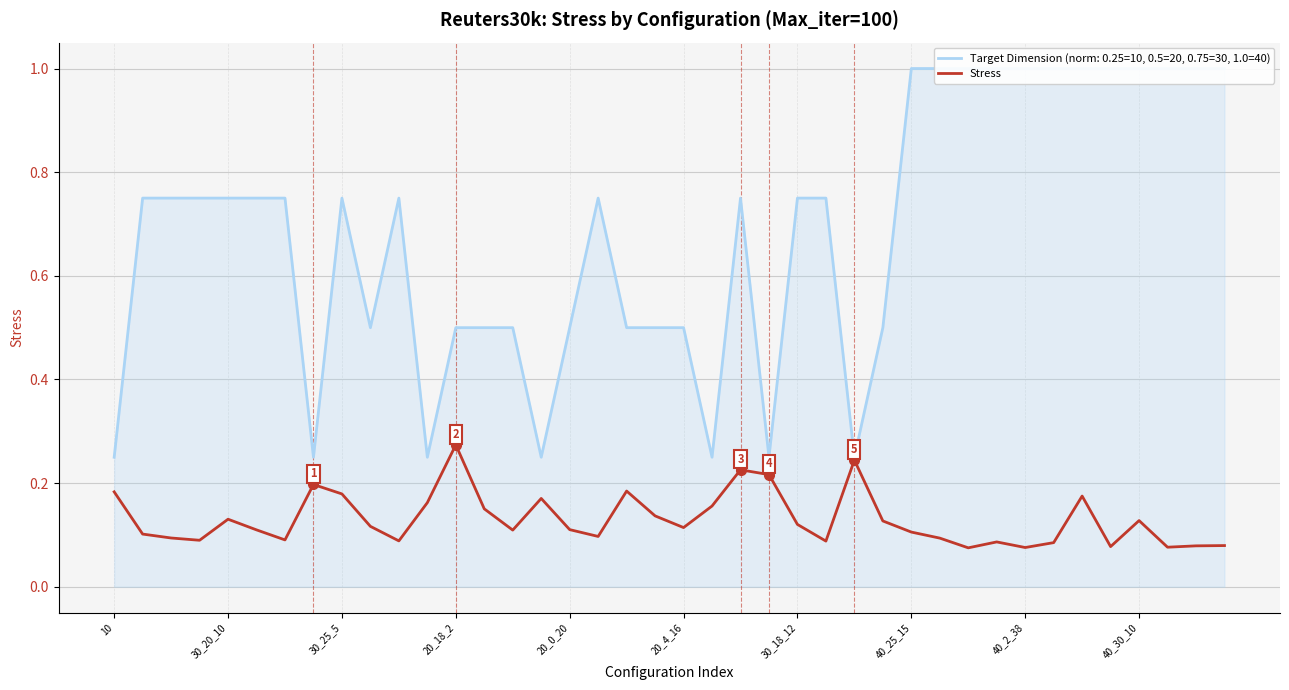

Reading left to right, list all the values displayed in this chart.

0.2	0.1	0.1	0.1	0.1	0.1	0.1	0.2	0.2	0.1	0.1	0.2	0.3	0.2	0.1	0.2	0.1	0.1	0.2	0.1	0.1	0.2	0.2	0.2	0.1	0.1	0.2	0.1	0.1	0.1	0.1	0.1	0.1	0.1	0.2	0.1	0.1	0.1	0.1	0.1